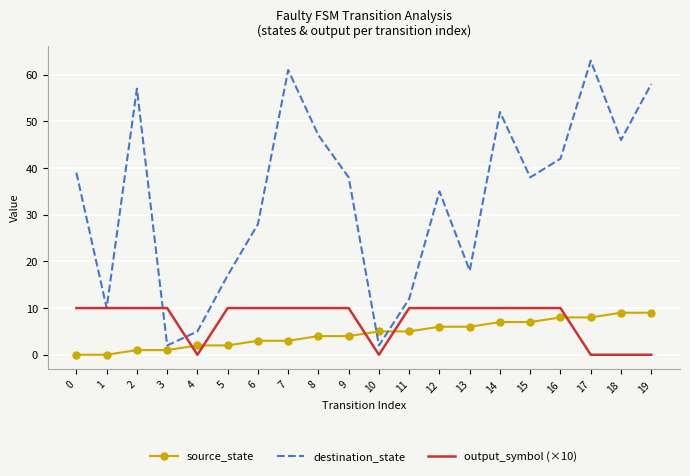

True or false: destination_state has a value of 75 at 2.

False